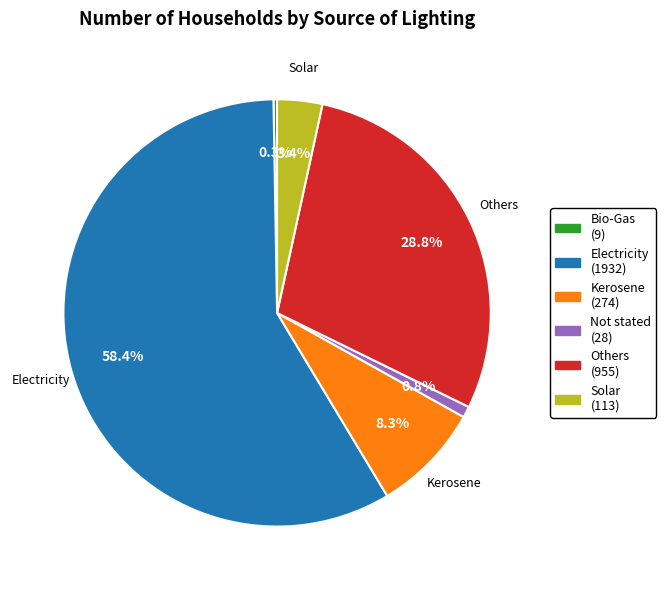

What is the majority slice?

Electricity